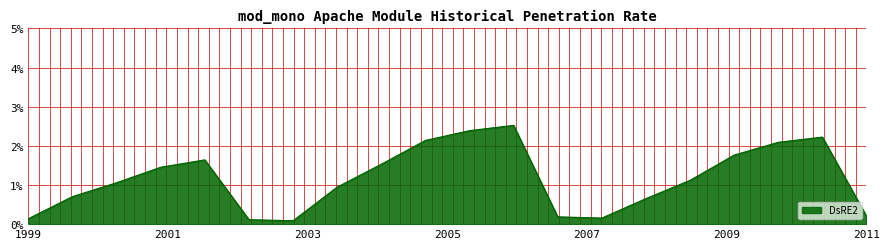

How many interior local valleys (lower than both neighbors) does the data have?

2